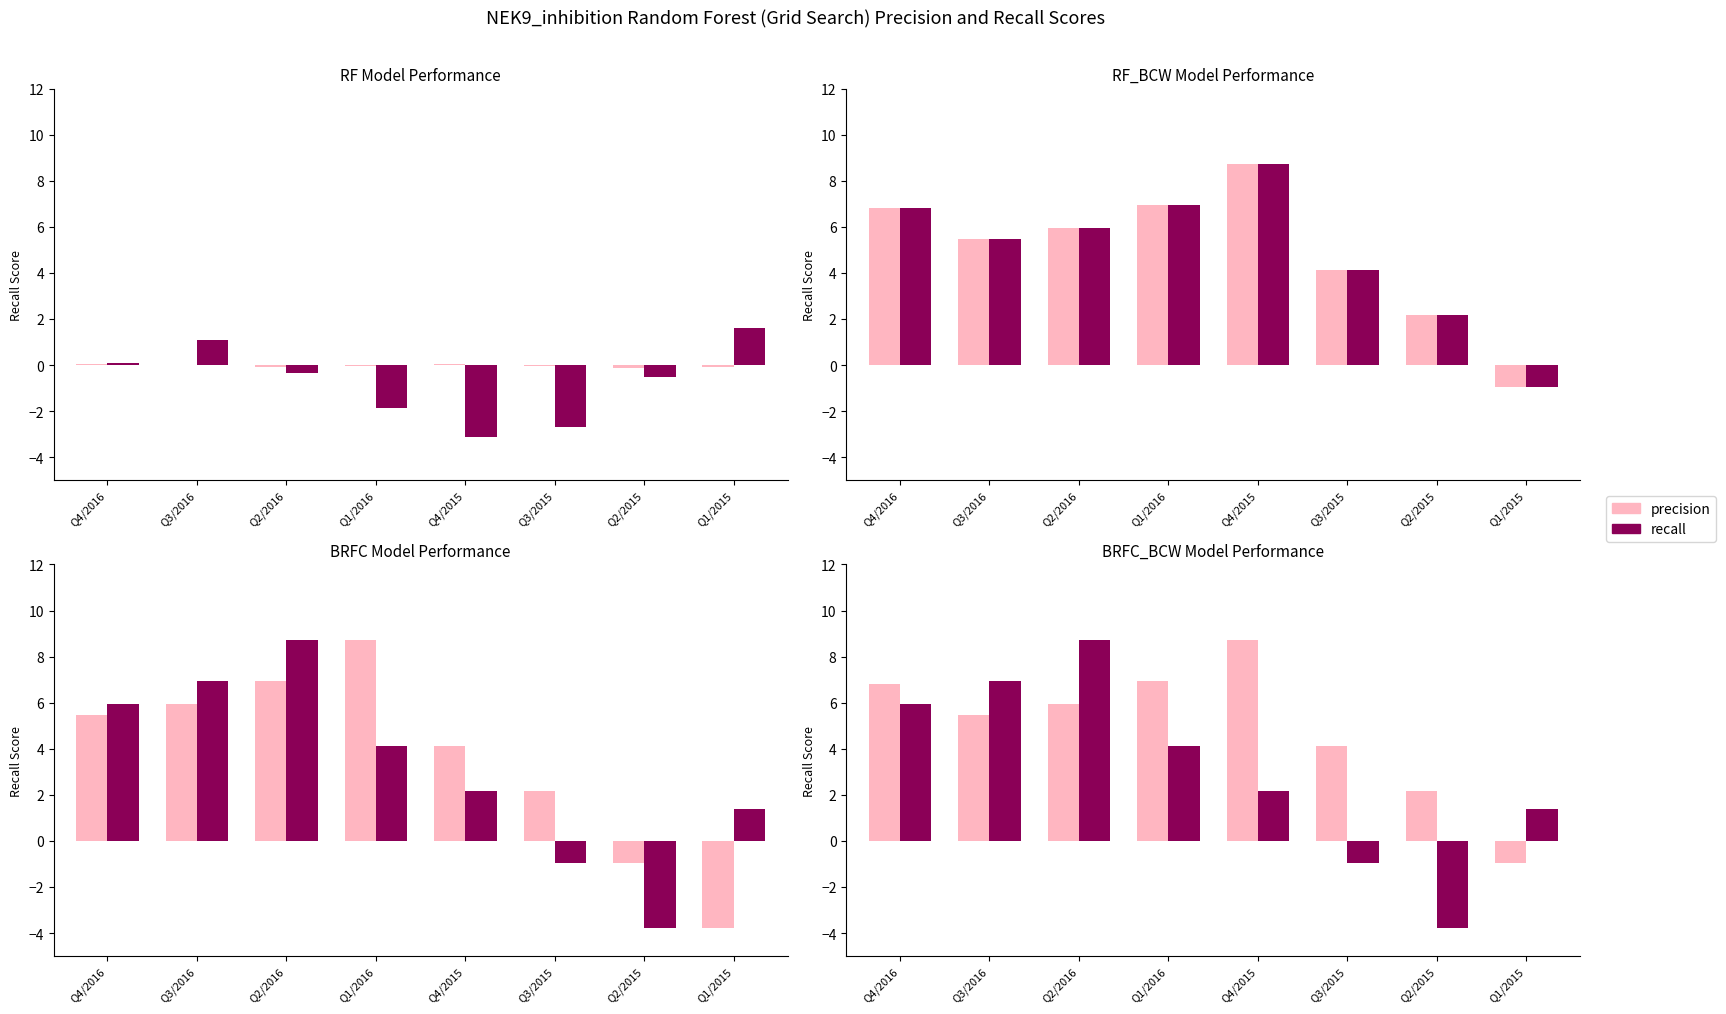

What is the smallest value displayed?

-3.8